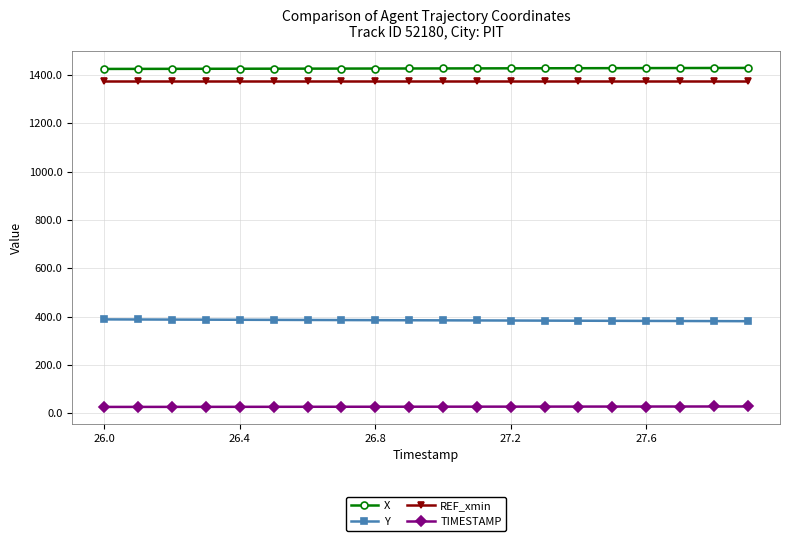

What is the value of the X point at the 6th from the left?

1426.2